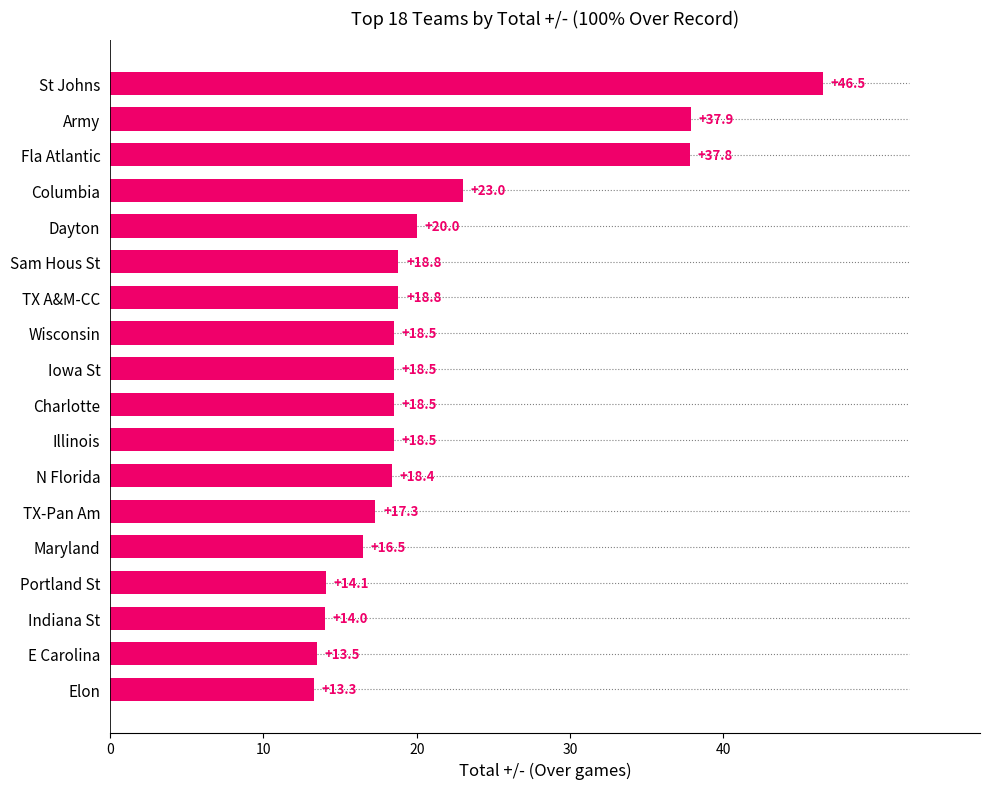

Where is the data nearest to the value 29?

Columbia